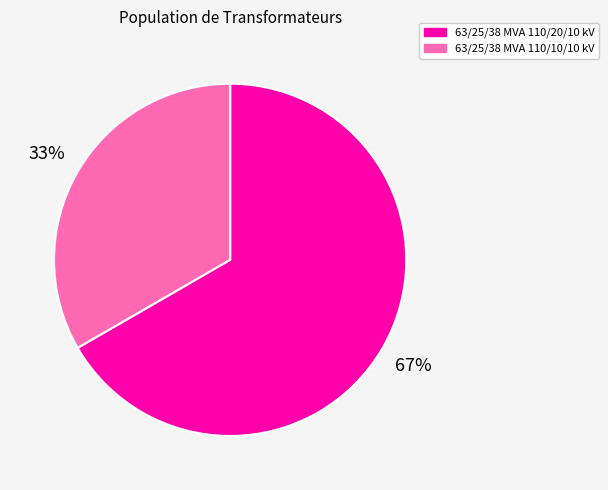

Is it true that 63/25/38 MVA 110/10/10 kV is 23% of the pie?

False